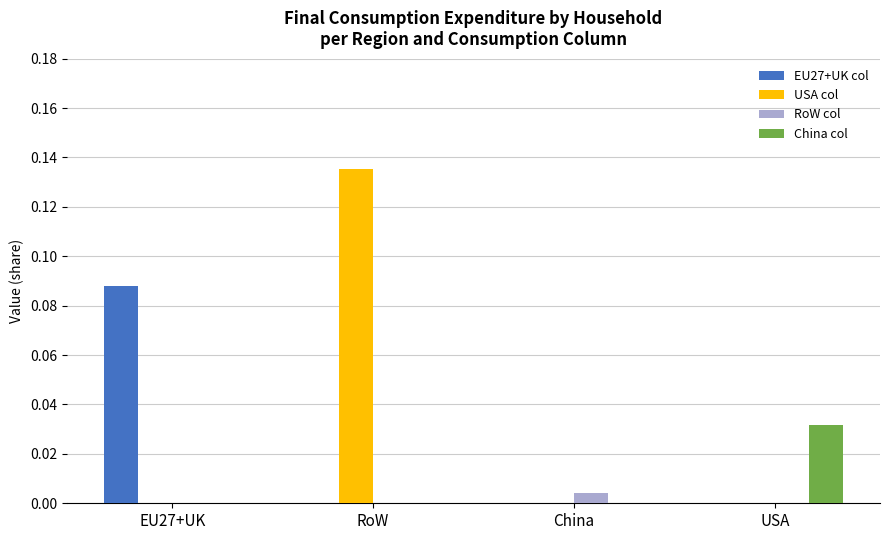

Which series has the largest range (max minus min)?

USA col